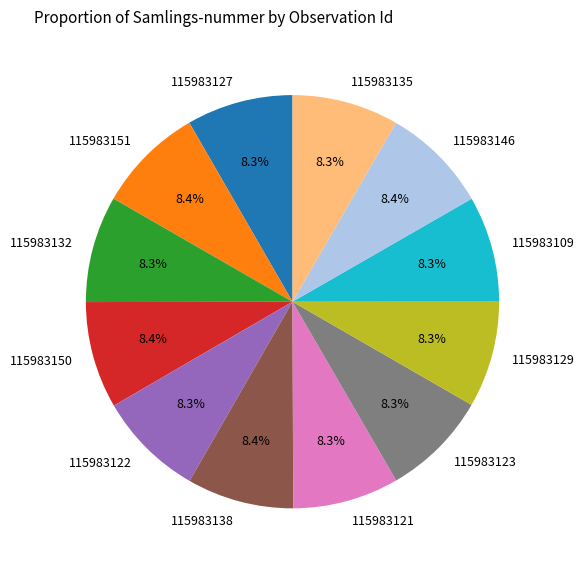

Is it true that 115983121 is 22% of the pie?

False